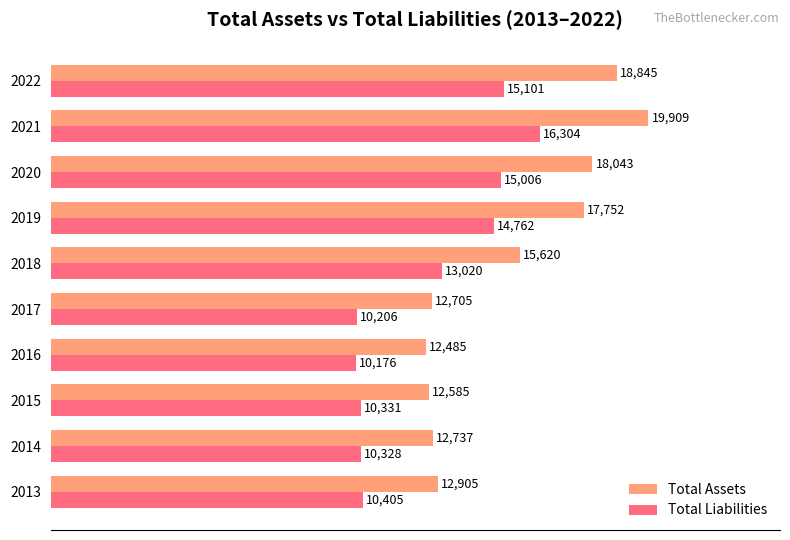

Which series has the largest total across all categories?

Total Assets